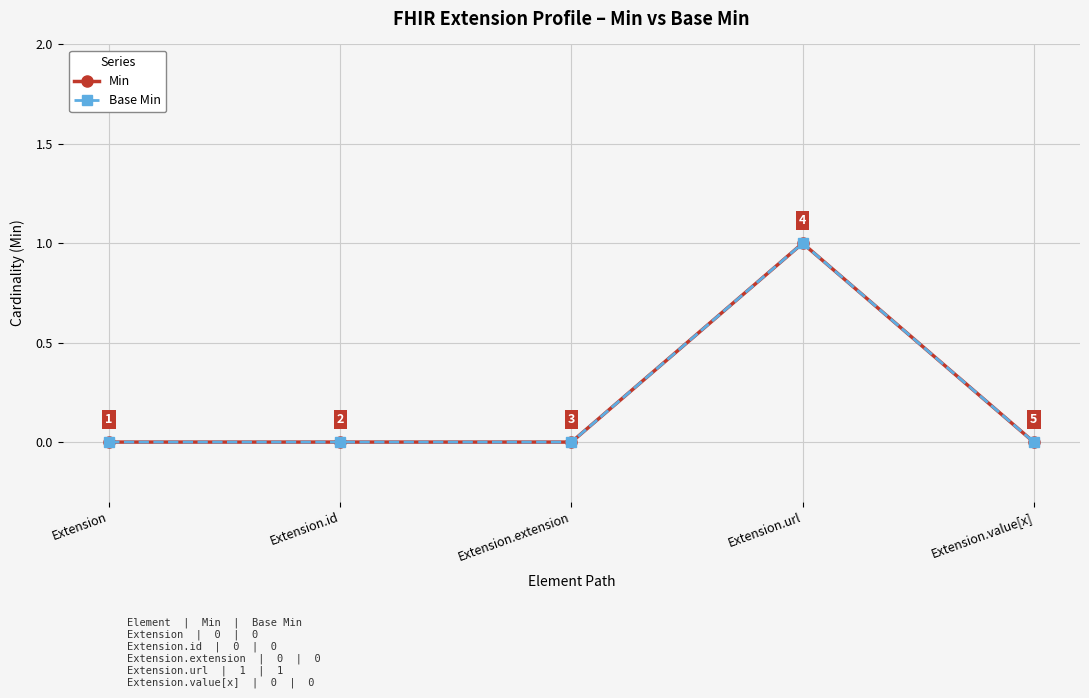

Reading right to left, list all the values displayed in this chart.

Min: Extension.value[x]=0	Extension.url=1	Extension.extension=0	Extension.id=0	Extension=0
Base Min: Extension.value[x]=0	Extension.url=1	Extension.extension=0	Extension.id=0	Extension=0